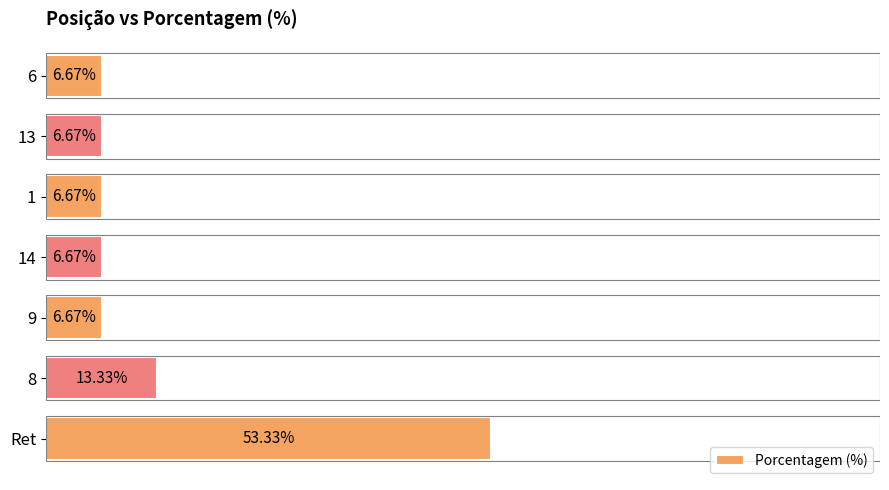

Which label corresponds to the largest value in the chart?

Ret